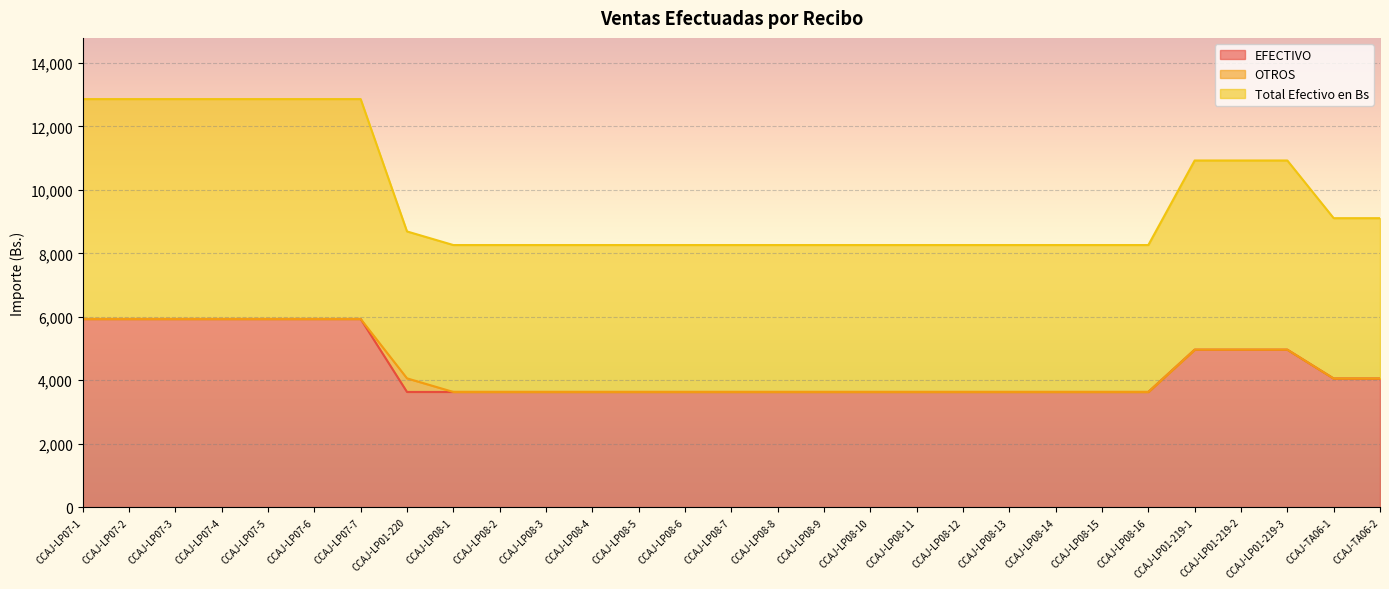

What is the difference between the maximum and minimum values in the EFECTIVO series?

2300.3